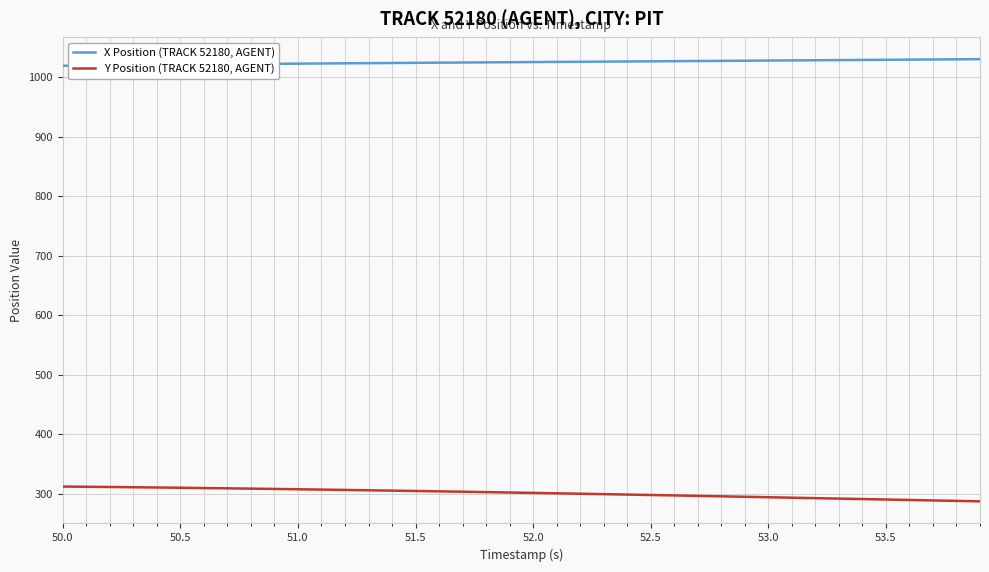

True or false: X Position (TRACK 52180, AGENT) and Y Position (TRACK 52180, AGENT) cross at least once.

False